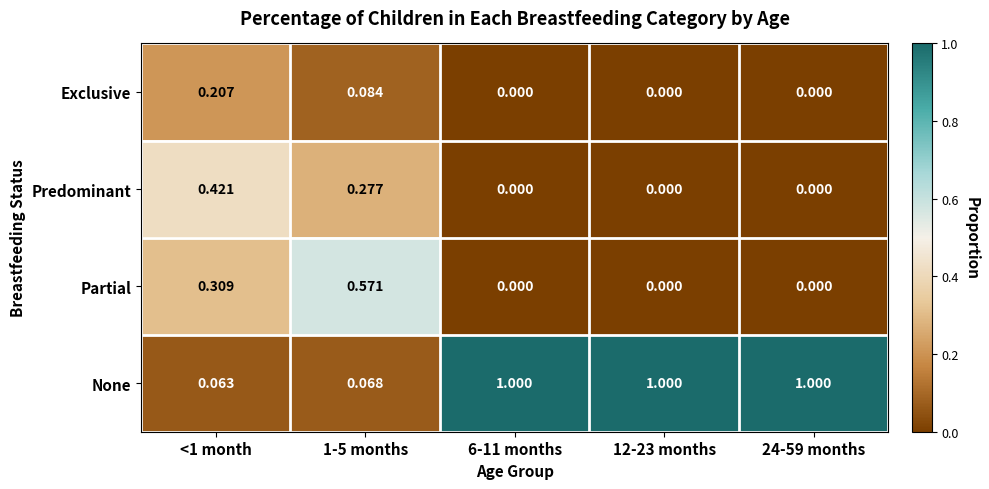

How many values in Partial are above zero?

2